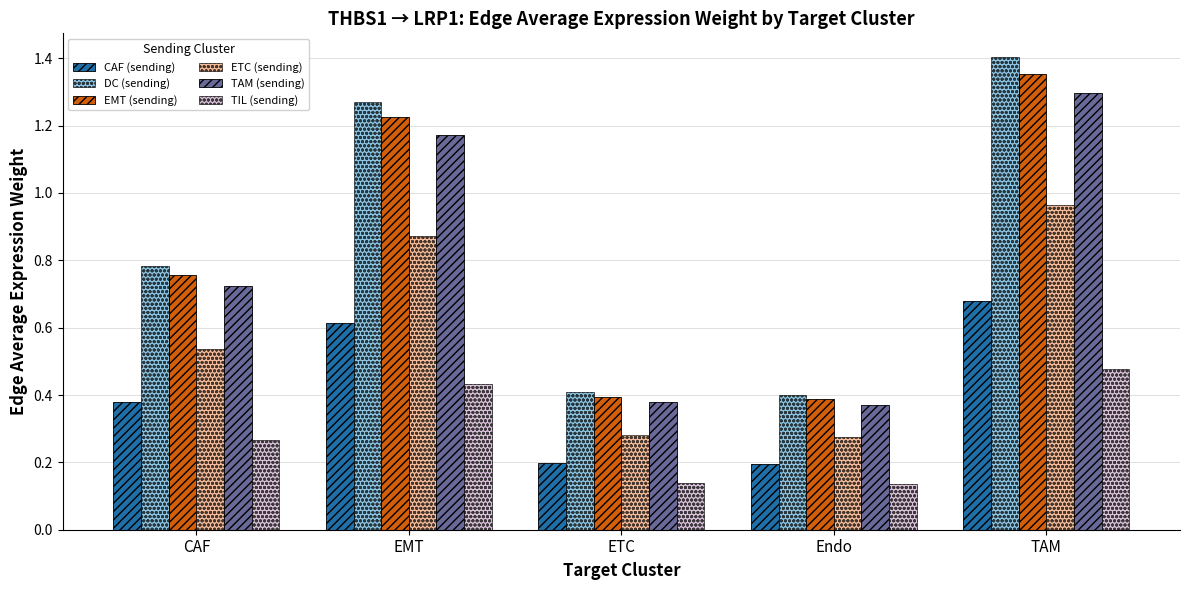

Is the value of EMT (sending) at EMT greater than the value of TAM (sending) at ETC?

Yes